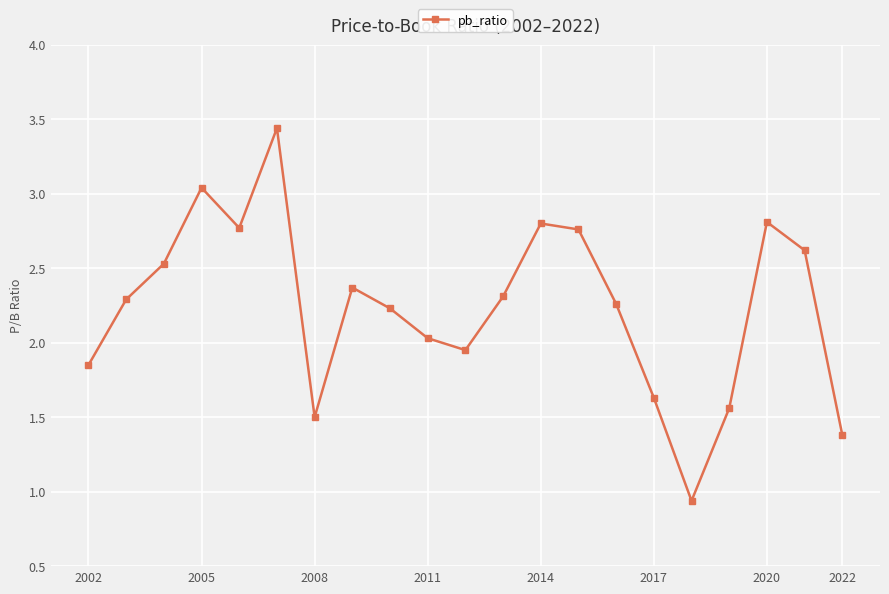

How many points are higher than both their immediate neighbors (excluding endpoints)?

5